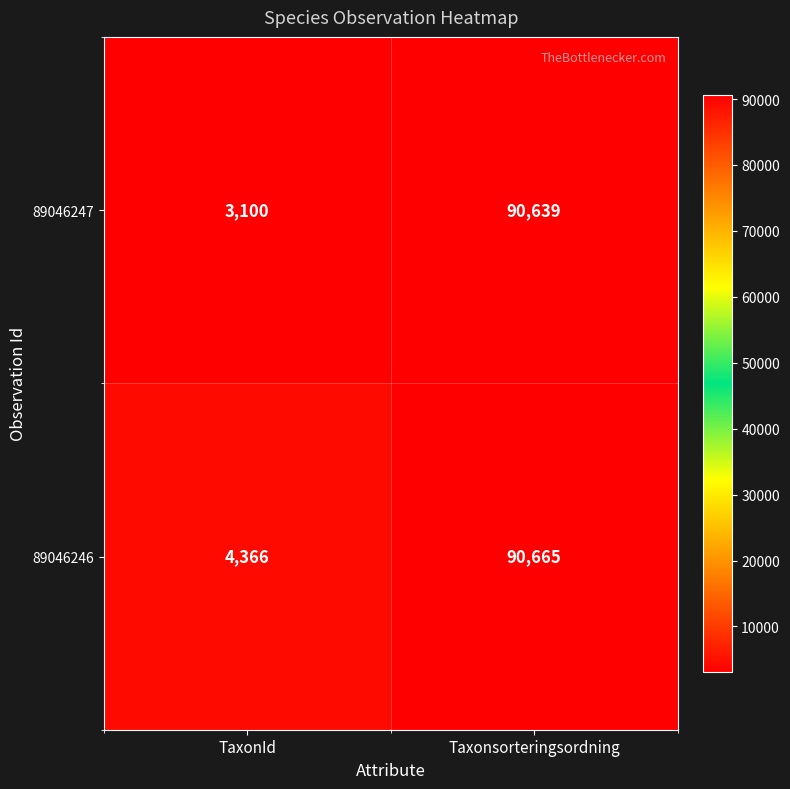

True or false: 89046246 has a value of 4366 at TaxonId.

True